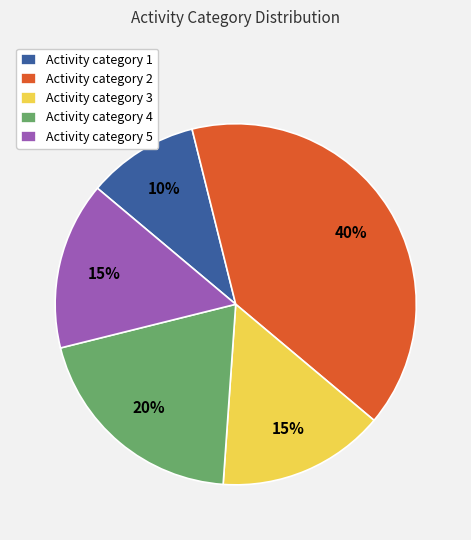

Which slice is the smallest?

Activity category 1